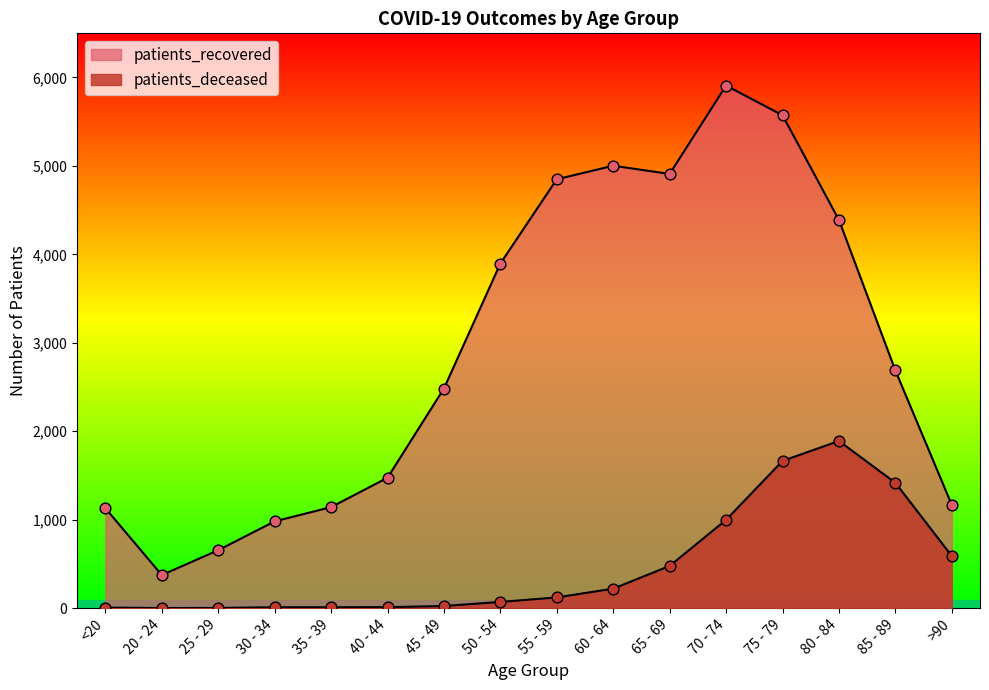

At which category is the sum across all series the highest?

75 - 79